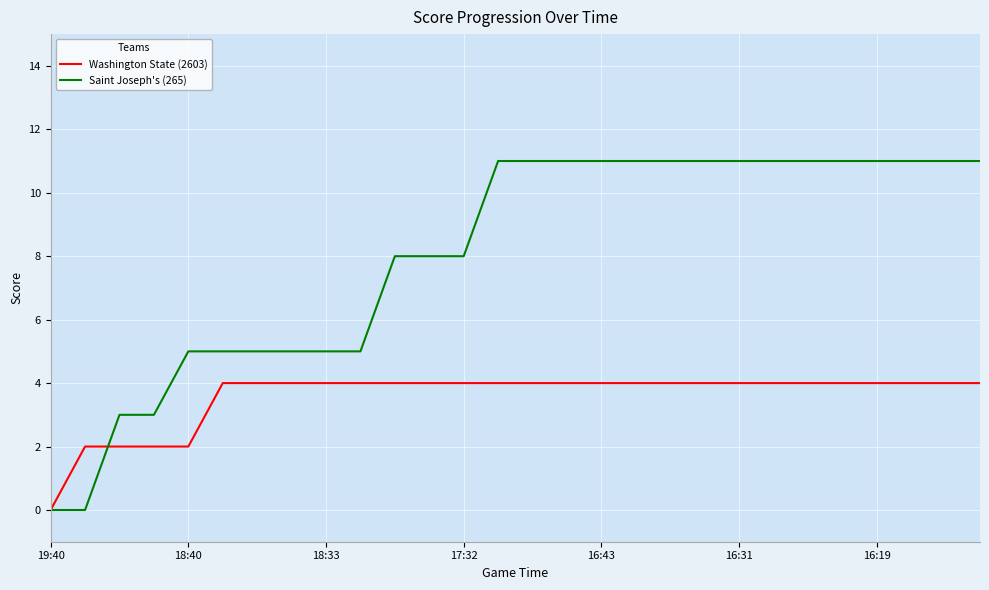

Count the number of data series in this chart.

2